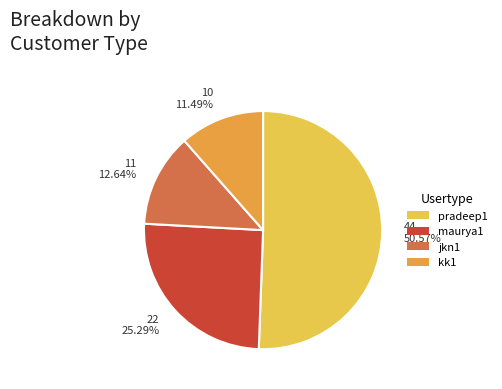

Do 22 25.29% and 11 12.64% together represent more than half of the pie?

No